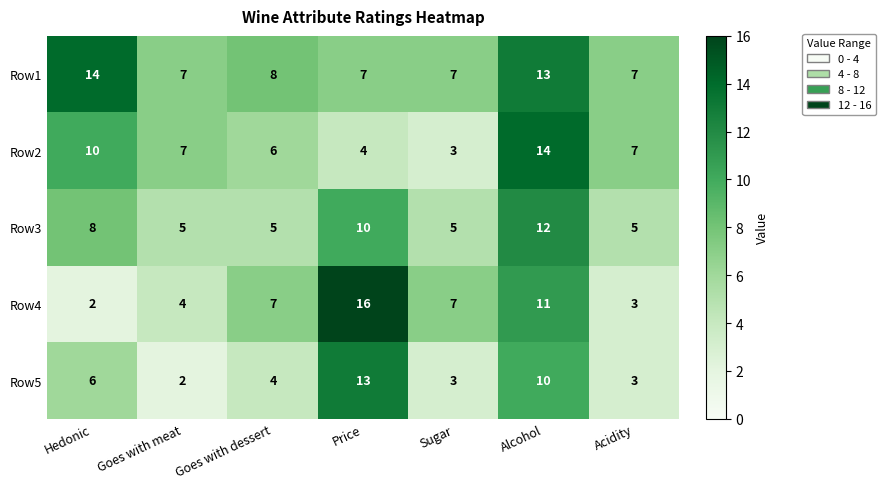

What is the difference between the highest and lowest values at Alcohol?

4